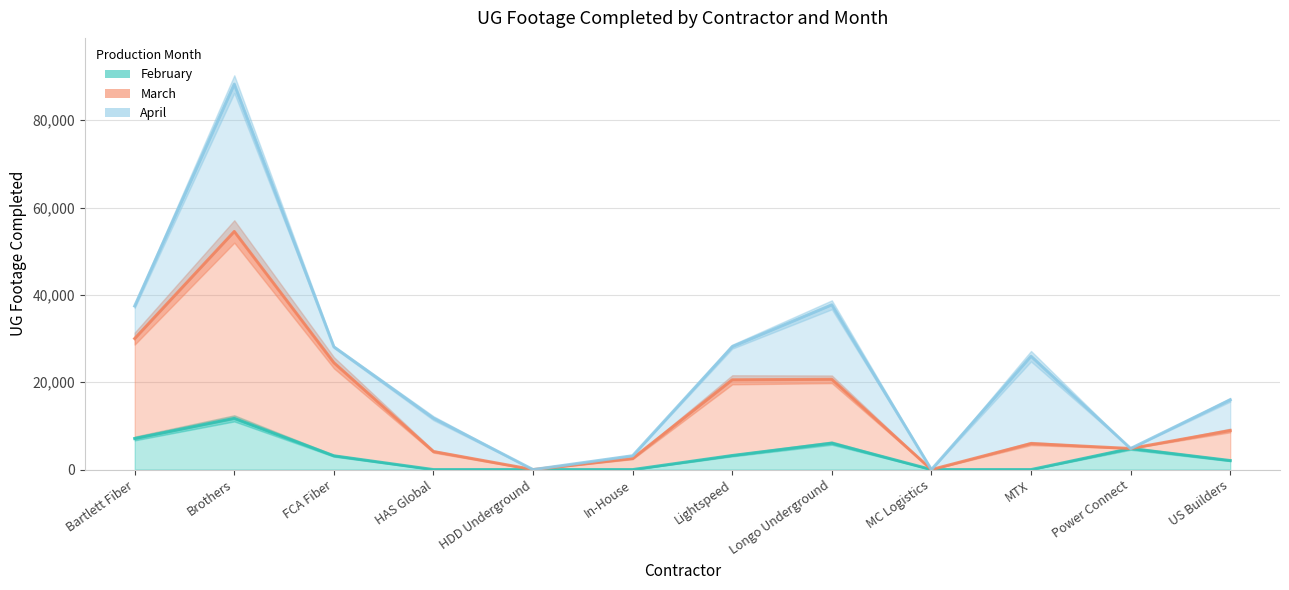

What is the average value of the March series?

14726